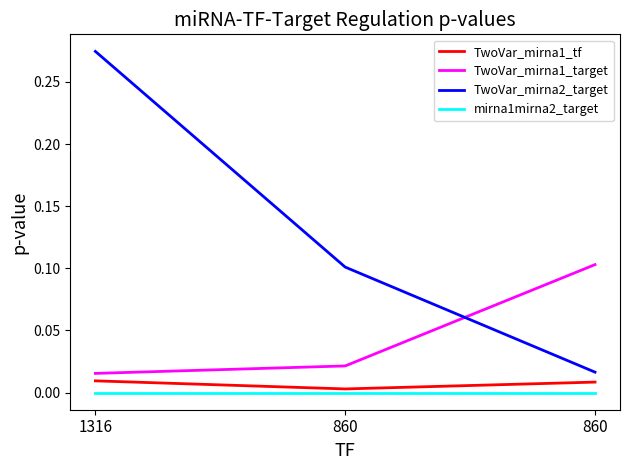

What is the spread (max minus min) of values at 860?

0.1